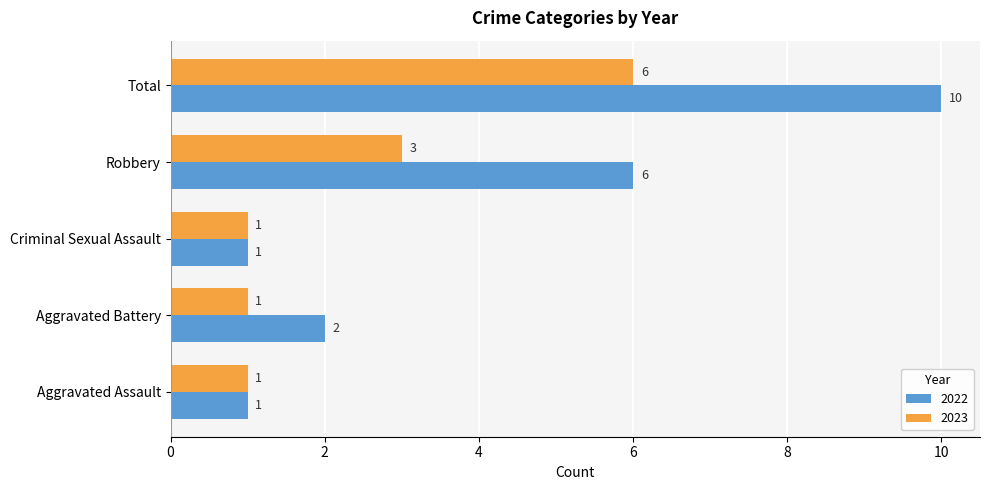

At which category is the sum across all series the highest?

Total